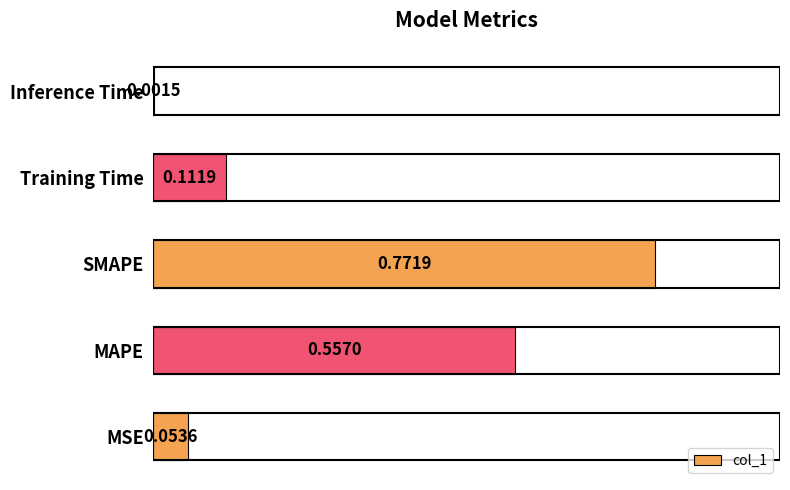

What is the sum of all values?

1.5